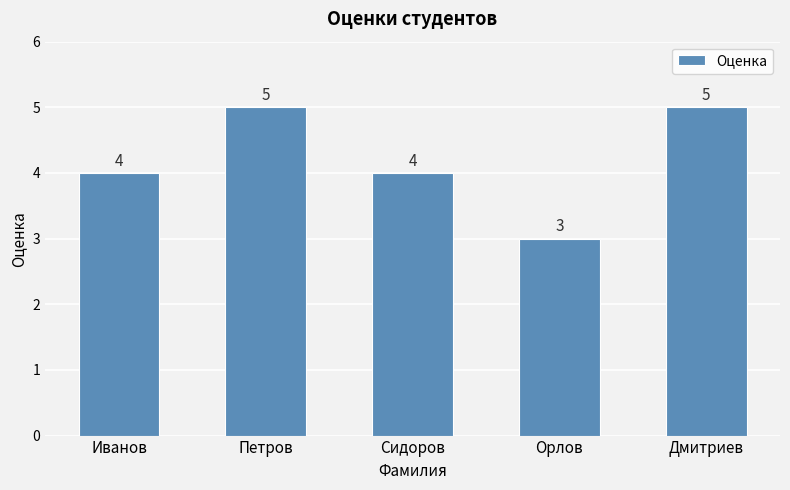

Reading right to left, transcribe all the data shown in this chart.

5	3	4	5	4